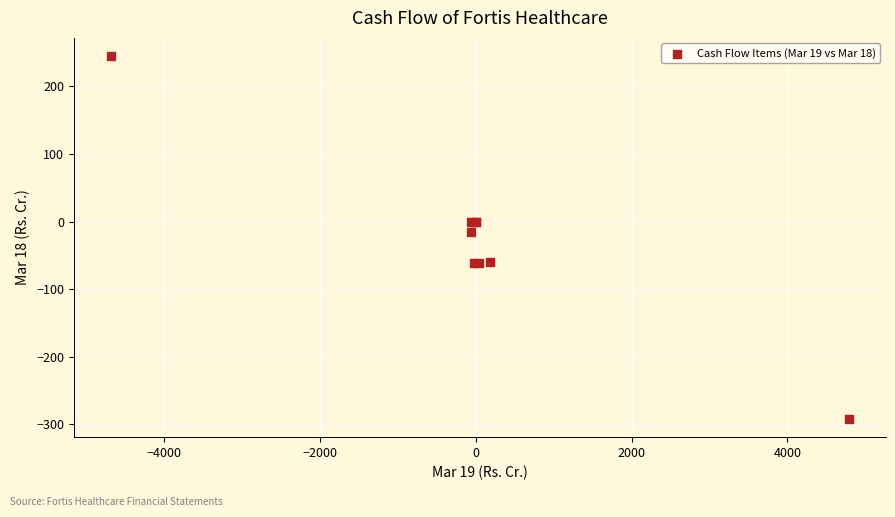

What Y value in the scatter plot is closest to -23?

-14.8